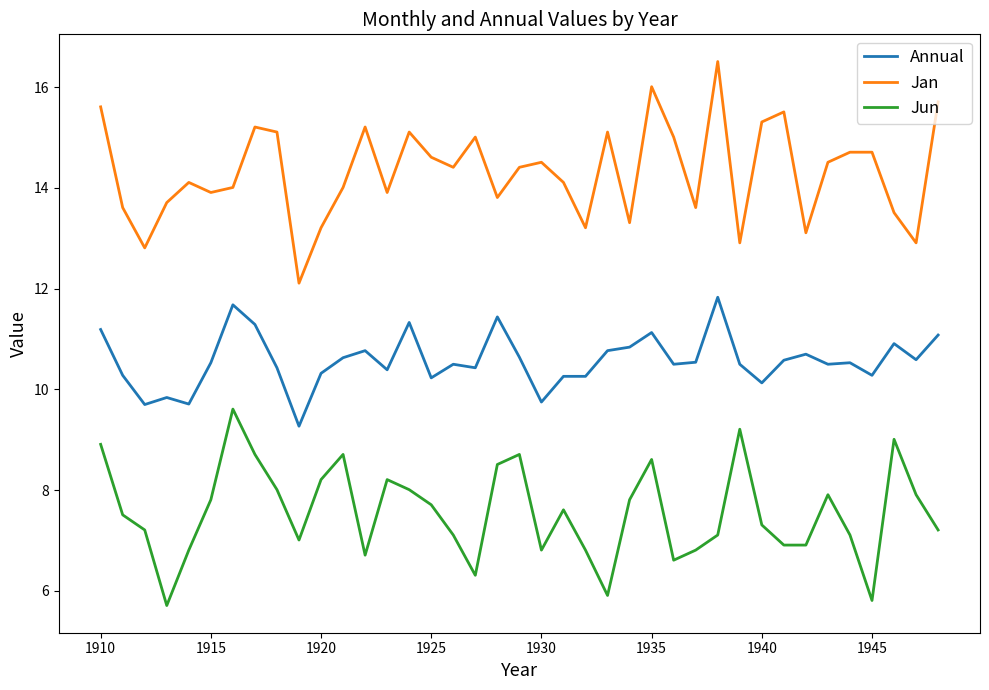

What is the lowest value of the Jun series?

5.7